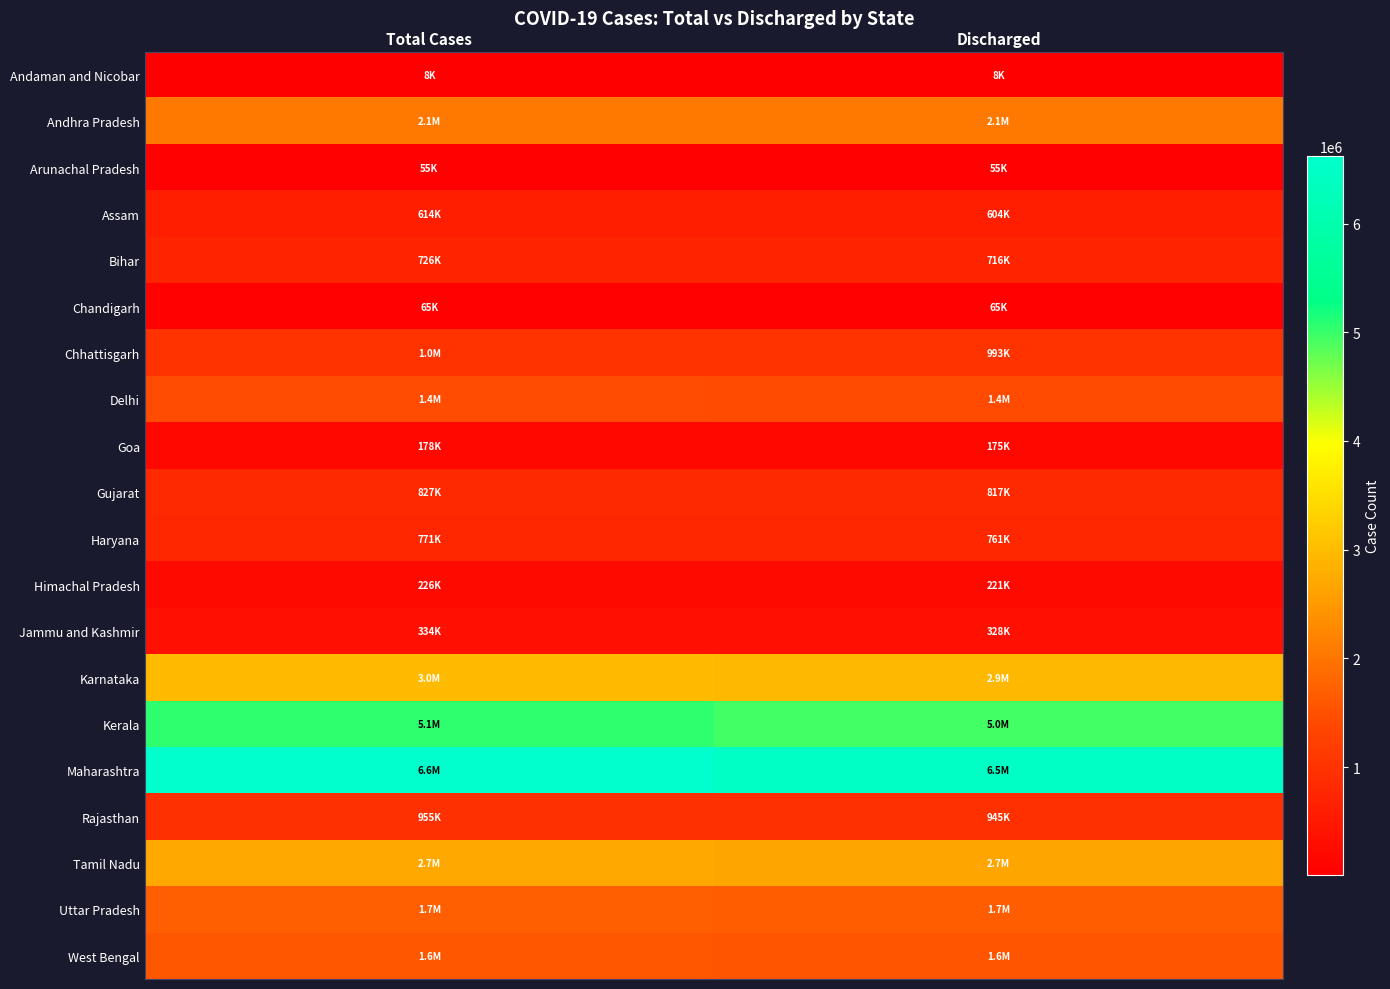

Rank the series by their maximum value, from highest to lowest.

Maharashtra, Kerala, Karnataka, Tamil Nadu, Andhra Pradesh, Uttar Pradesh, West Bengal, Delhi, Chhattisgarh, Rajasthan, Gujarat, Haryana, Bihar, Assam, Jammu and Kashmir, Himachal Pradesh, Goa, Chandigarh, Arunachal Pradesh, Andaman and Nicobar